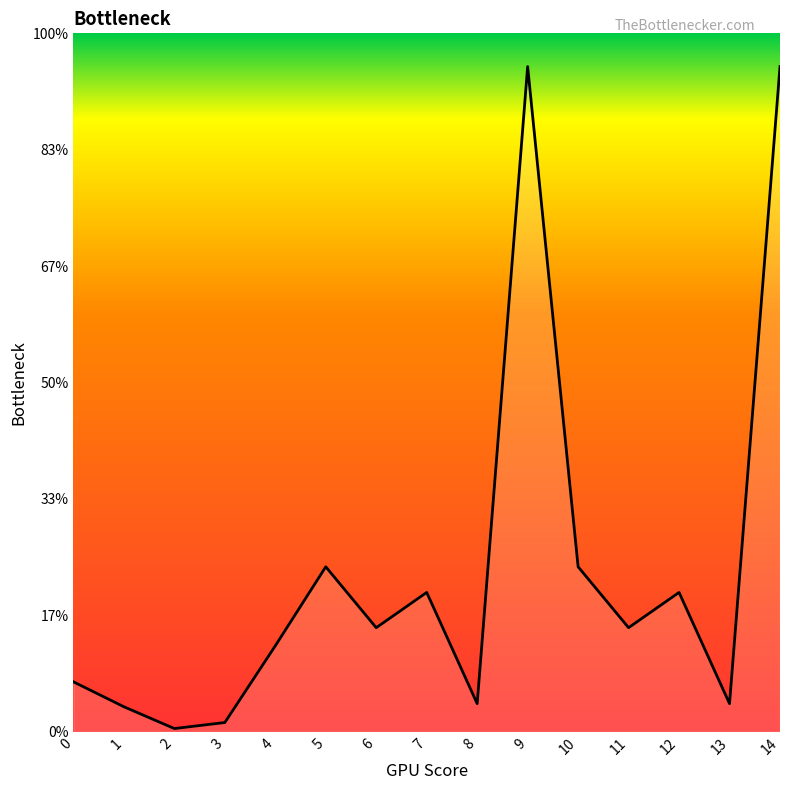

Does the chart have visible grid lines?

No